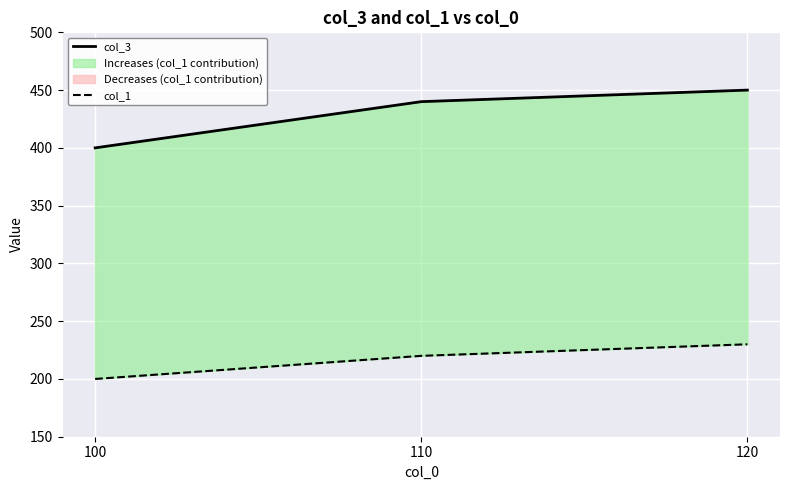

List the series in order of their peak value, lowest first.

col_1, col_3